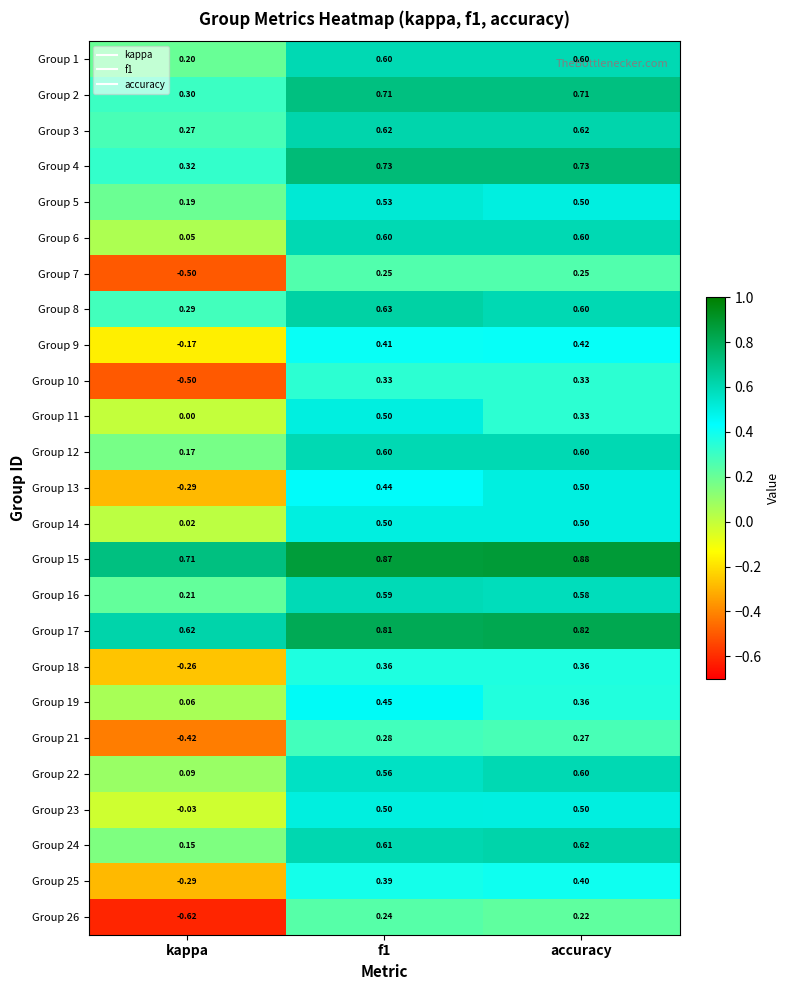

Is the value of Group 17 at f1 greater than the value of Group 19 at accuracy?

Yes